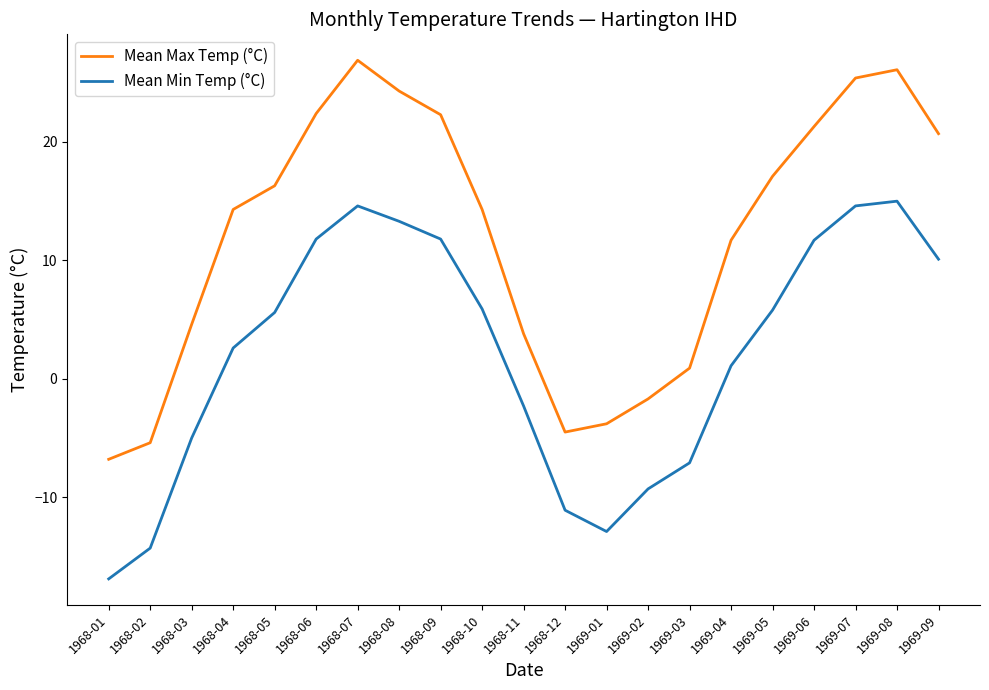

What is the maximum value for Mean Min Temp (°C)?

15.0